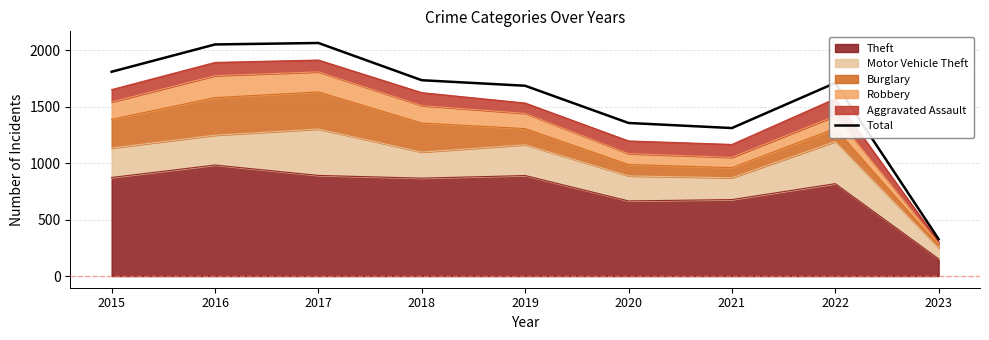

What is the ratio of the value at 2018 to the value at 2020?

1.3